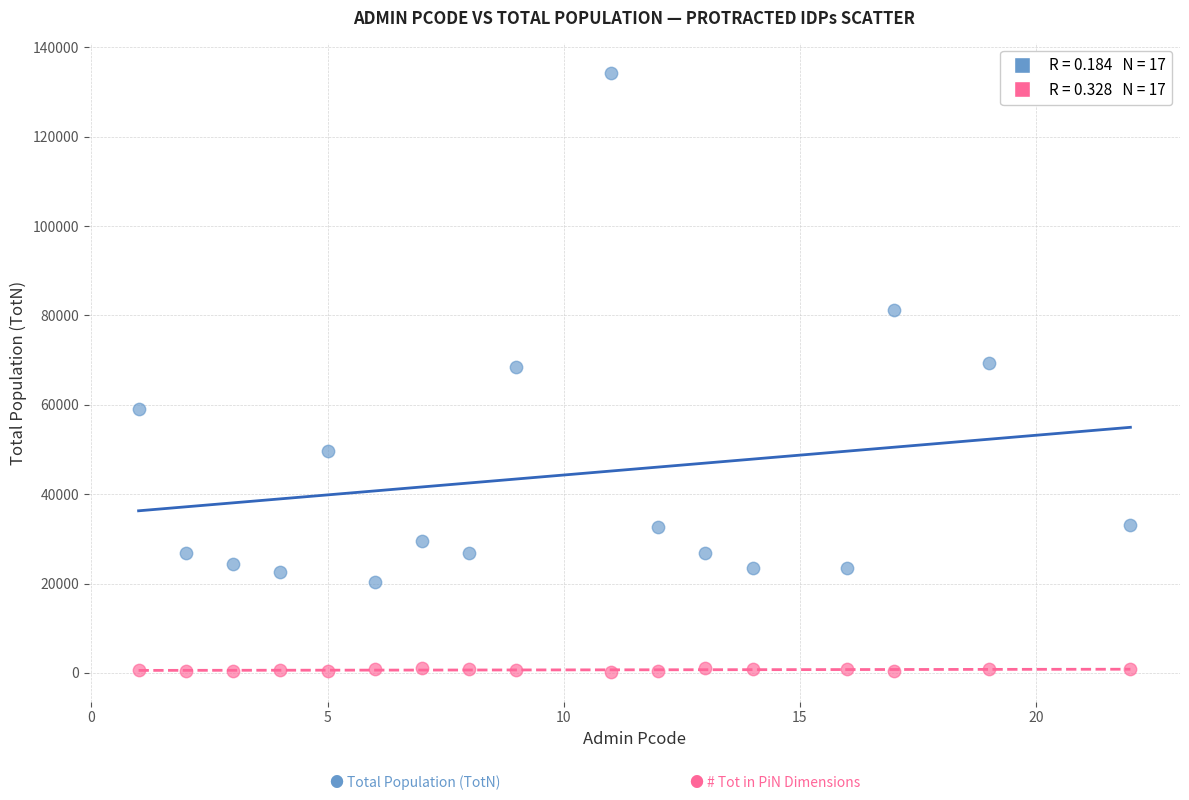

Across all data points, what is the range of X values (max minus min)?

21.0